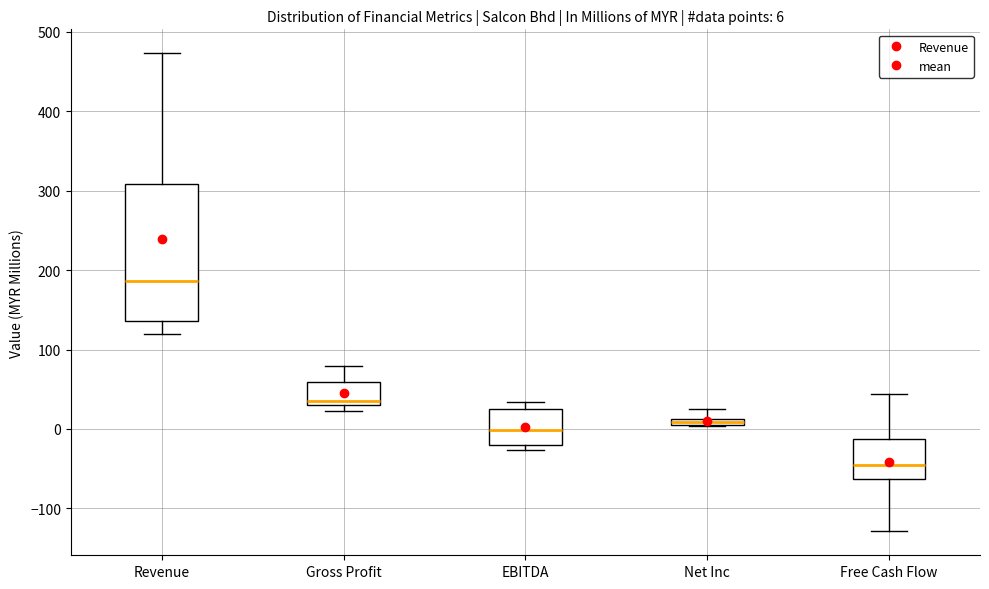

Comparing the boxes themselves (not the whiskers), which one is the tallest?

Revenue